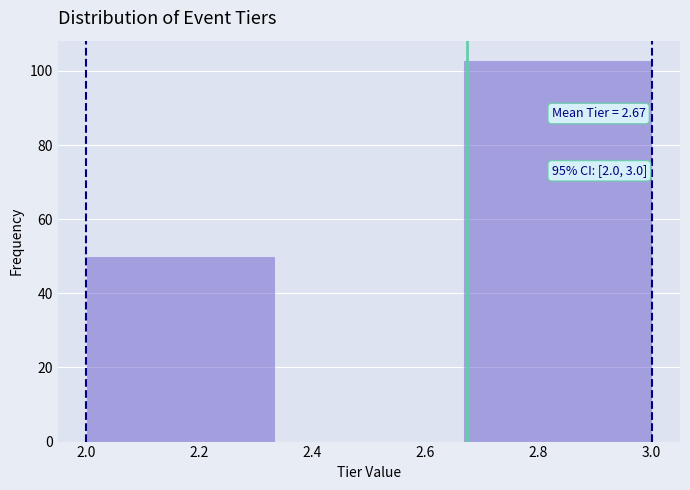

Which range on the x-axis has the tallest bar?

2.66 to 3.00